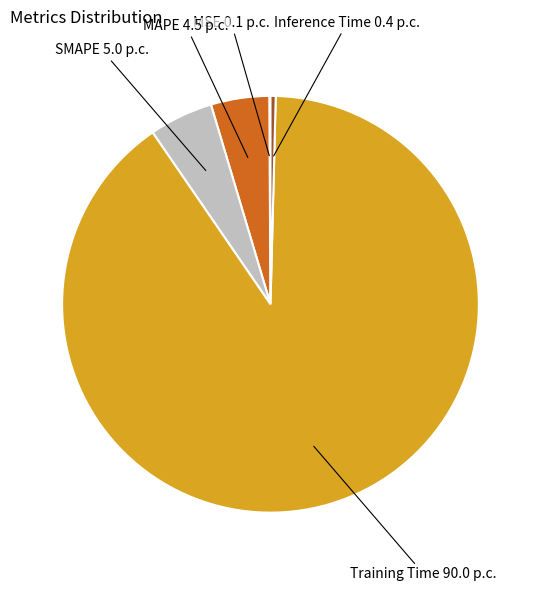

Is there a majority slice in this chart?

Yes